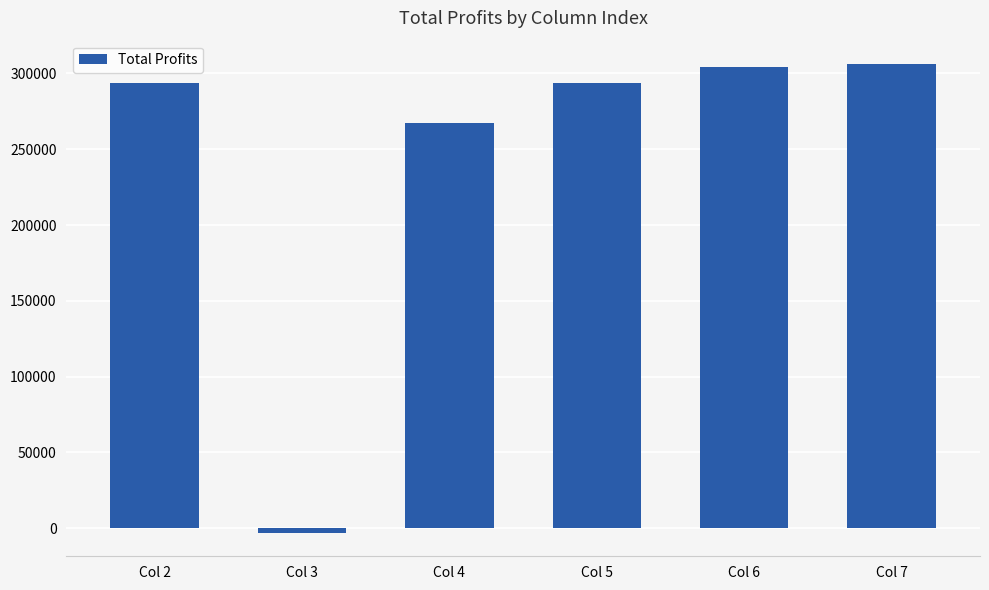

How many values exceed 293751?

3